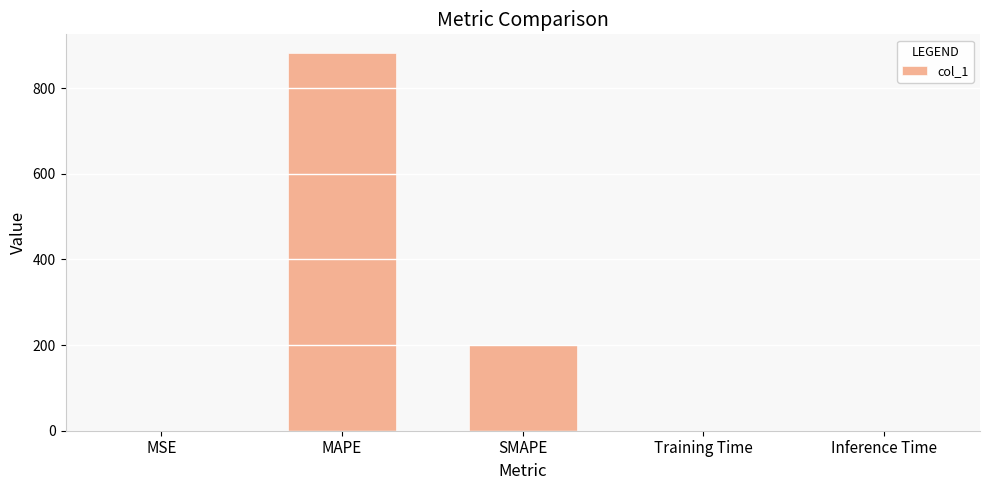

True or false: the data shows 0.0 at MSE.

True